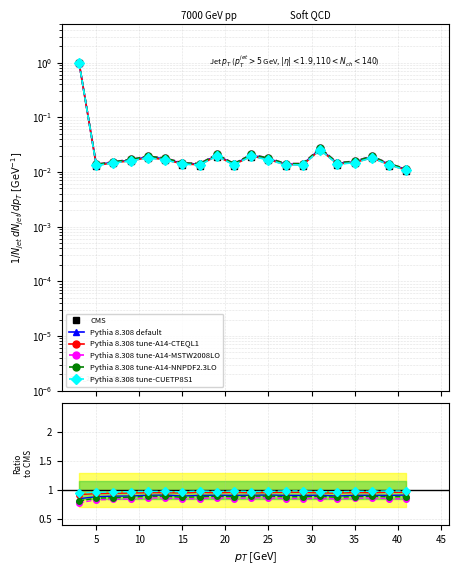

Is it true that Pythia 8.308 default equals 1.3 at 45?

False